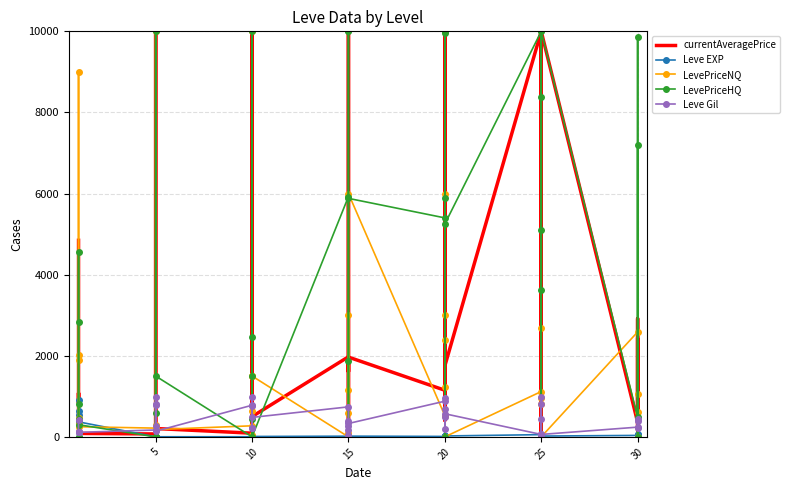

List the series in order of their peak value, highest first.

currentAveragePrice, LevePriceNQ, LevePriceHQ, Leve Gil, Leve EXP